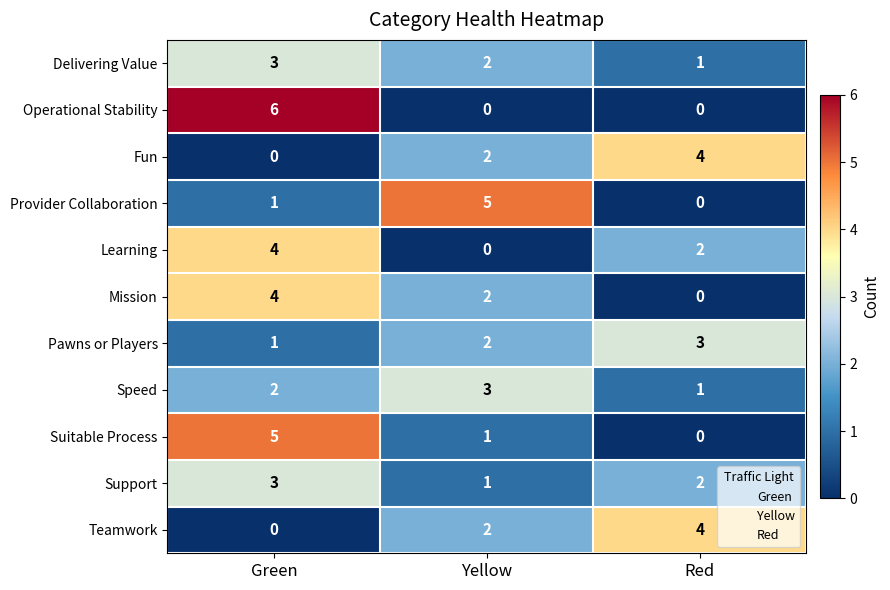

Count the Pawns or Players values in the range 1 to 3.

3